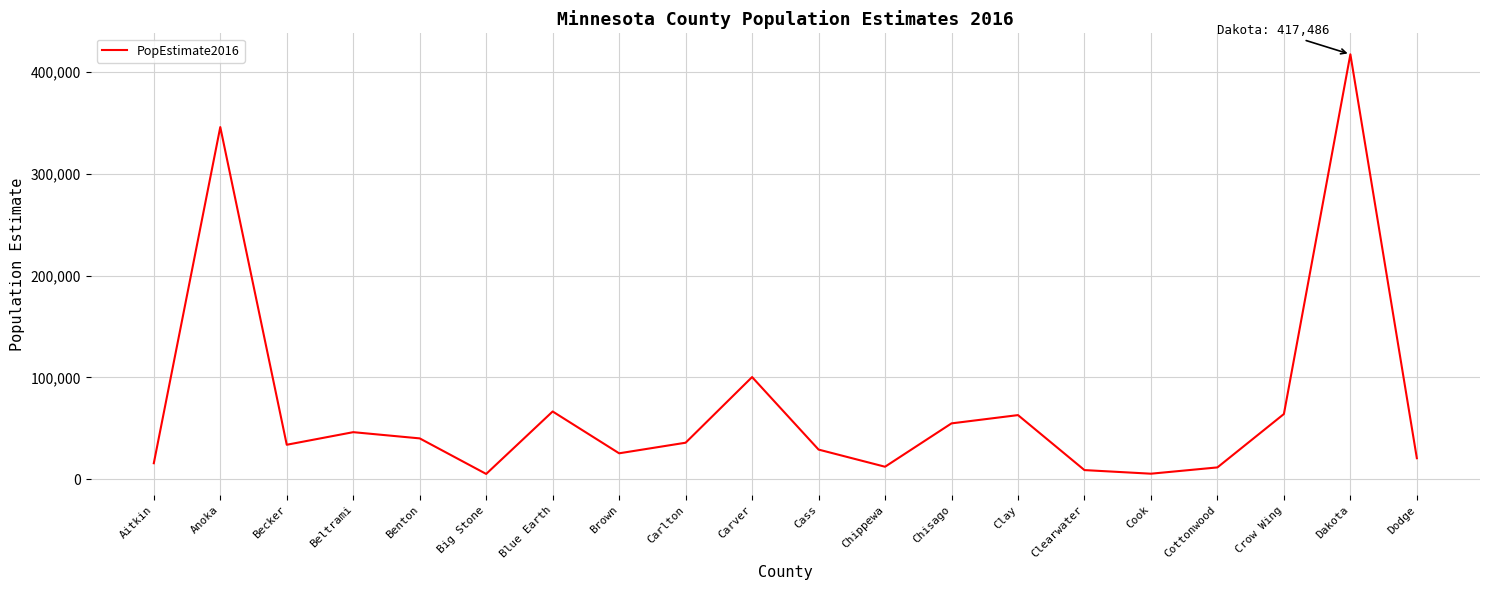

What value does the data have at Carver?

100262